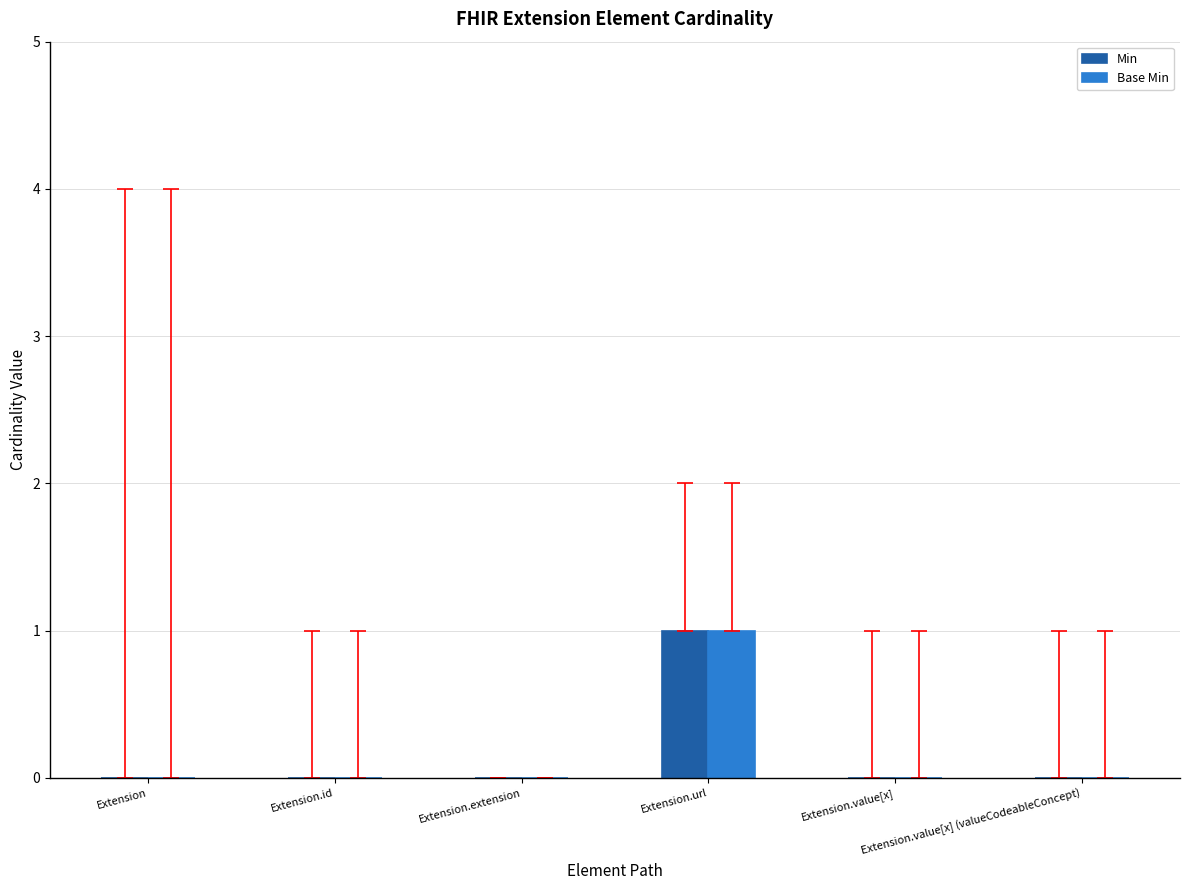

What are all the series names shown in the legend?

Min, Base Min